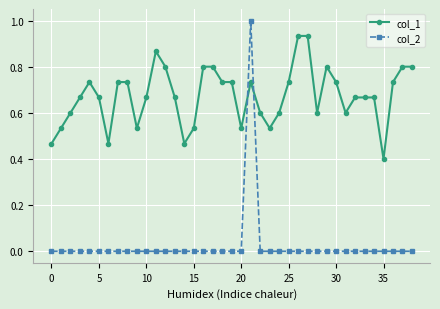

Which series has the largest range (max minus min)?

col_2